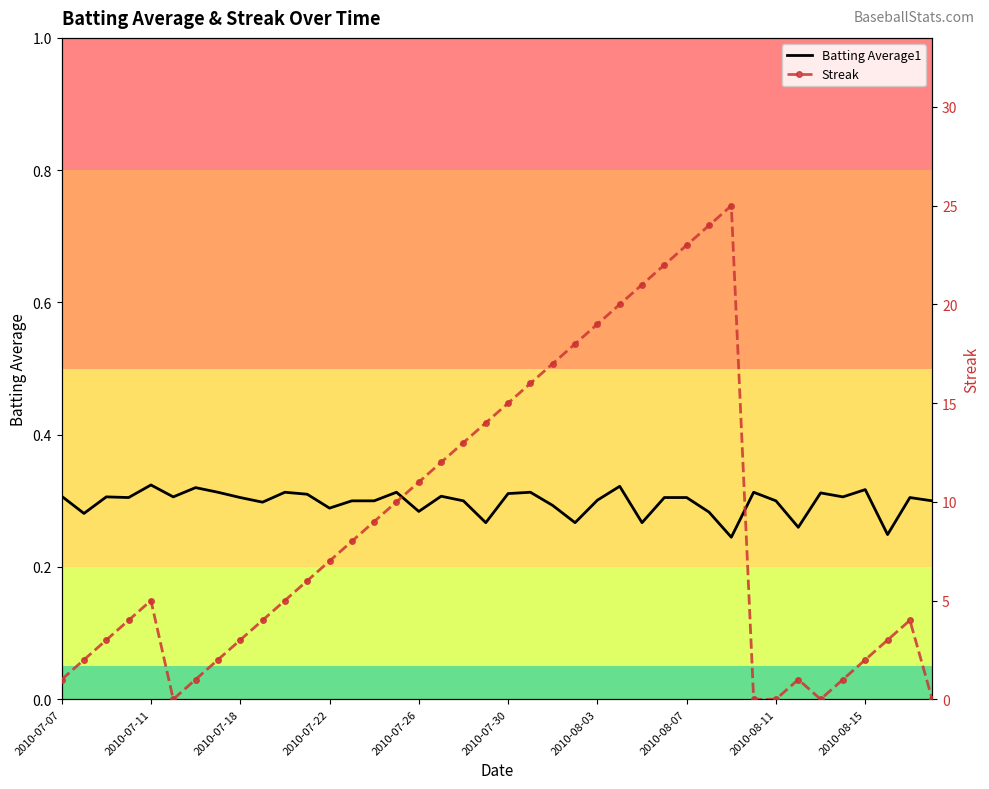

True or false: Batting Average1 and Streak cross at least once.

True